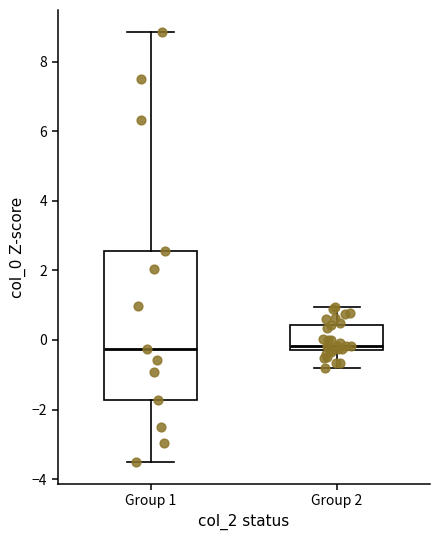

Reading left to right, read every box against the y-axis: the position of its median line, the range the box covers, and the ends of its whiskers. The values are not printed on the chart, so give them approximately, as read against the axis.

Group 1: median -0.2, box -1.8 to 2.6, whiskers -3.6 to 8.8
Group 2: median -0.2 (just above the box's lower edge), box -0.2 to 0.4, whiskers -0.8 to 1.0